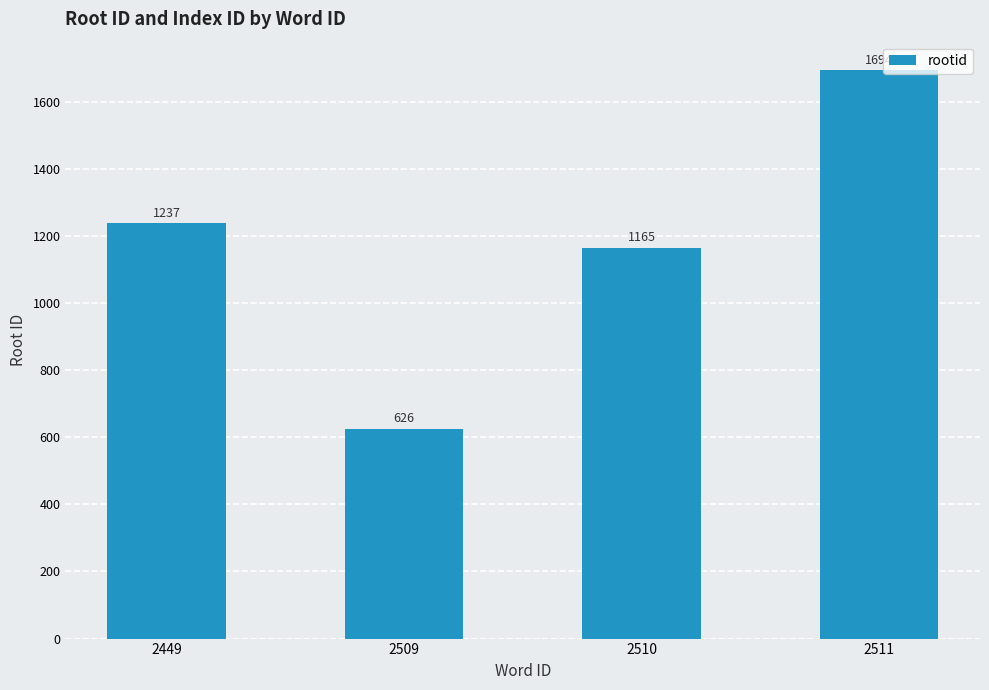

How many series are shown in this chart?

1